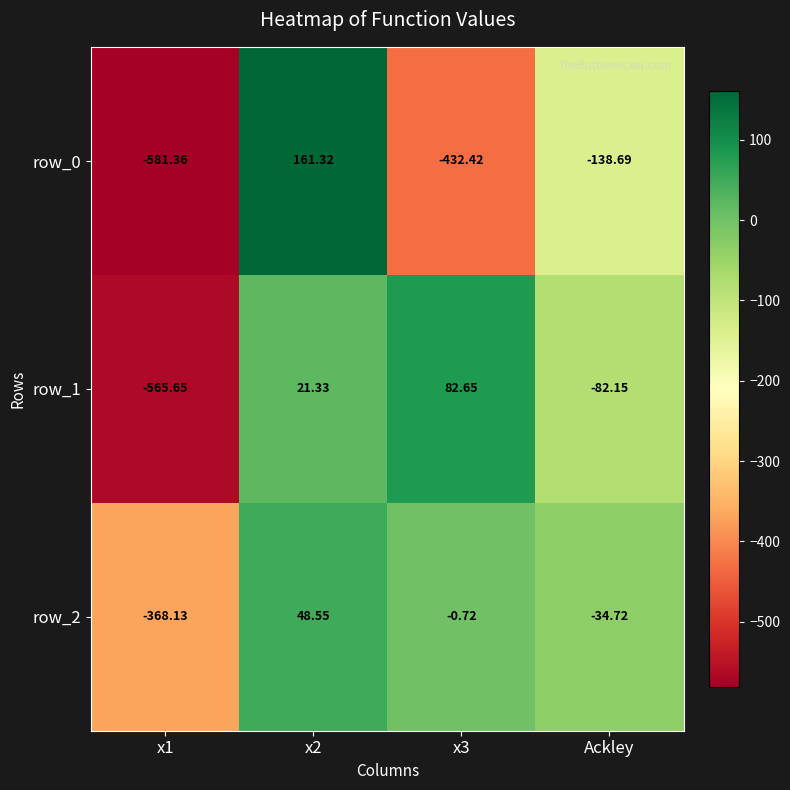

Read the row_2 value at Ackley.

-34.7